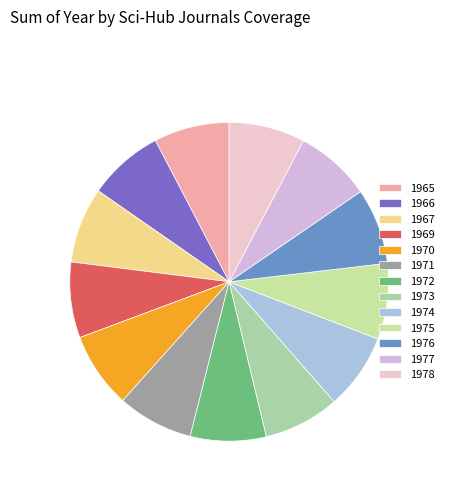

Is it true that 1966 is 18% of the pie?

False